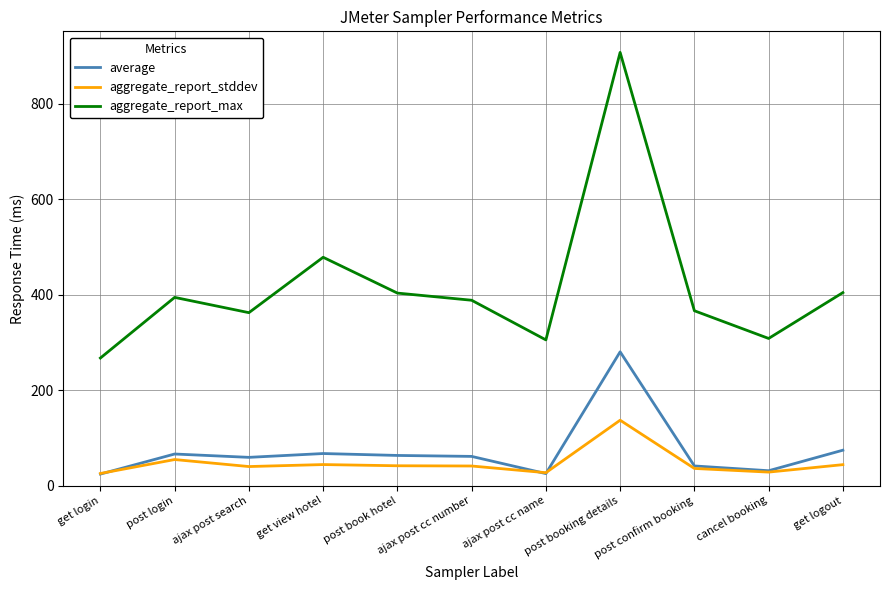

True or false: aggregate_report_max and aggregate_report_stddev intersect in this chart.

False